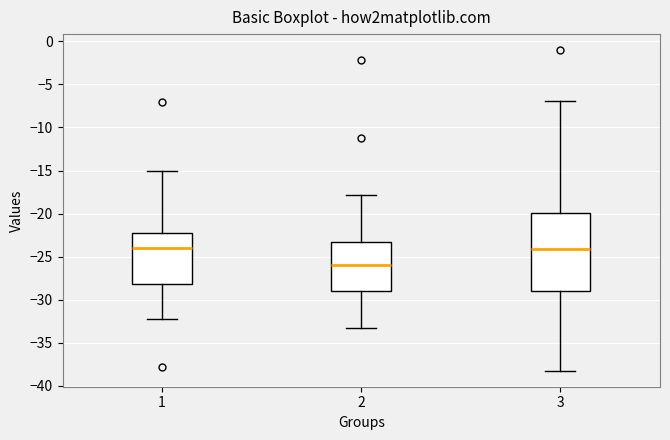

Where is the lower edge of the box at x = 1 on the y-axis? The values are not printed on the chart, so give them approximately, as read against the axis.

-28.0